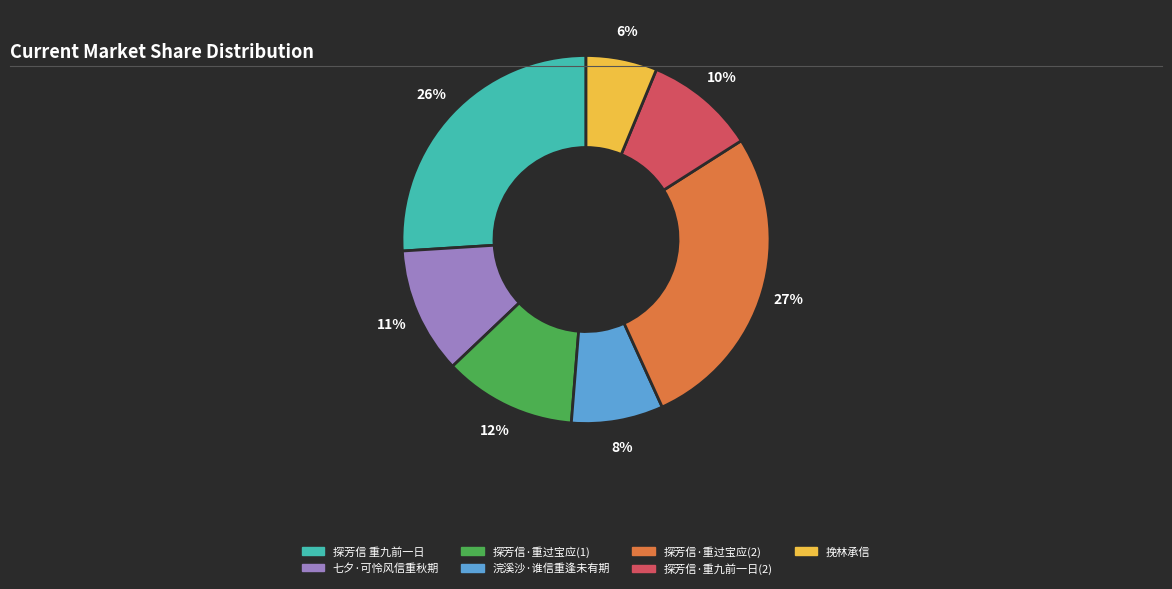

Which has a higher value, 探芳信·重过宝应(1) or 挽林承信?

探芳信·重过宝应(1)